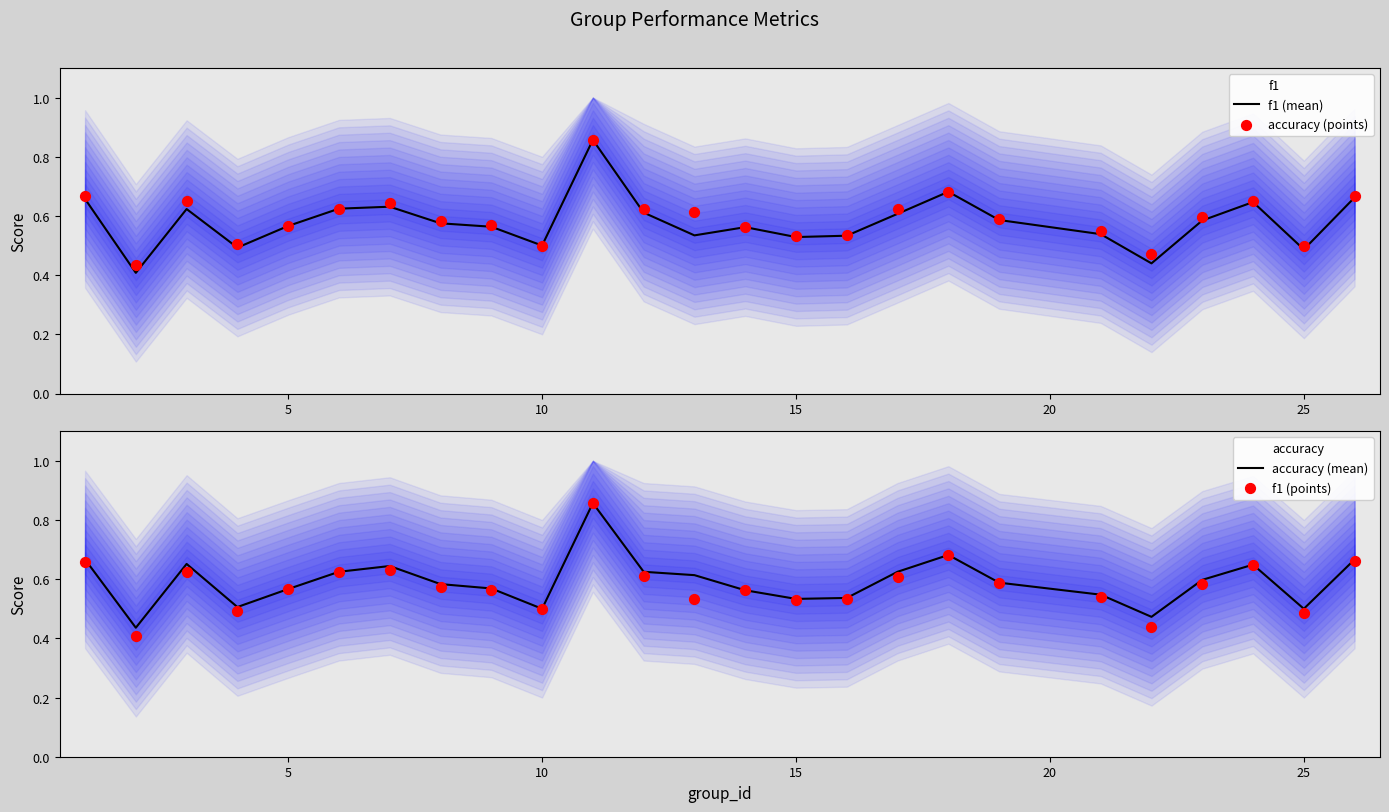

Which series has the largest total across all categories?

accuracy (points)